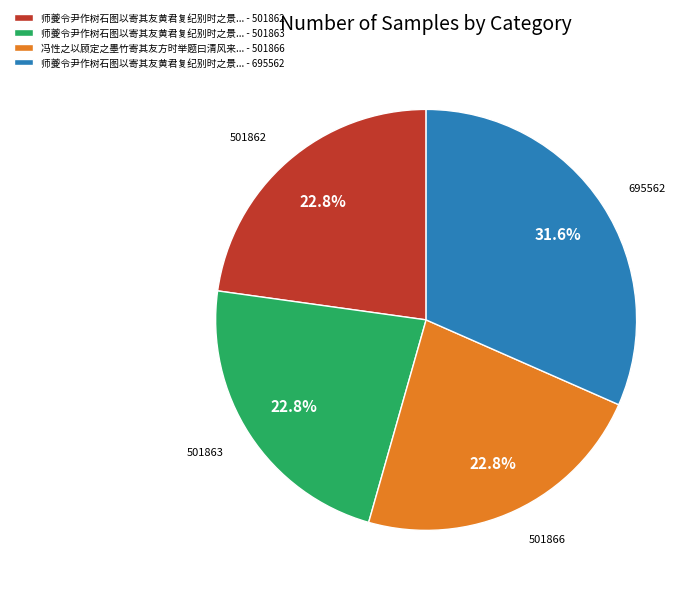

How many slices are in this pie chart?

4